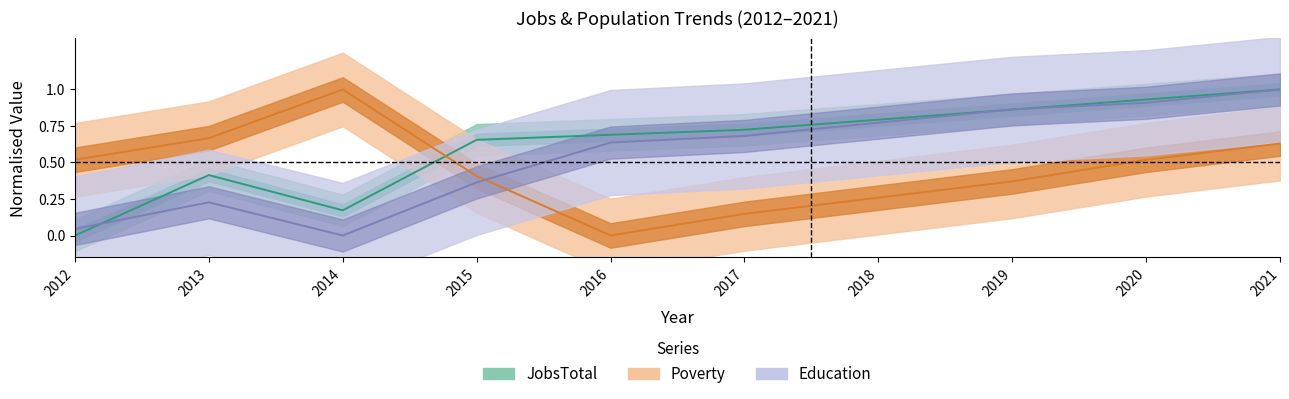

How many interior local valleys does the JobsTotal series have?

1